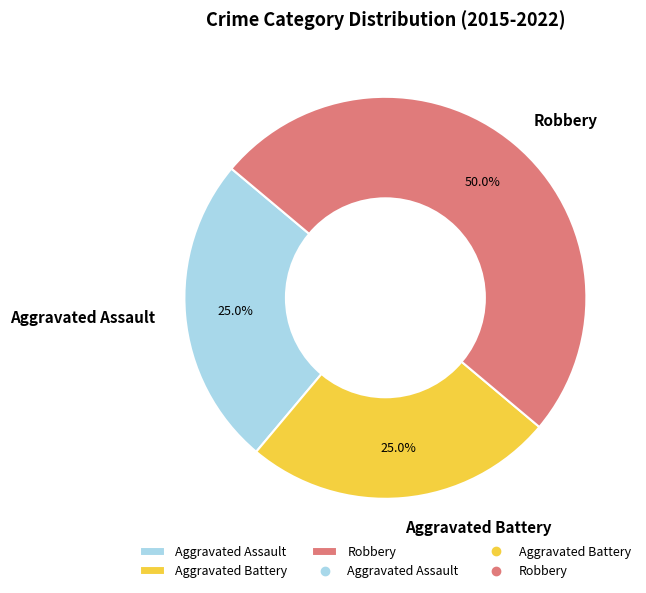

Which slice is the largest?

Robbery